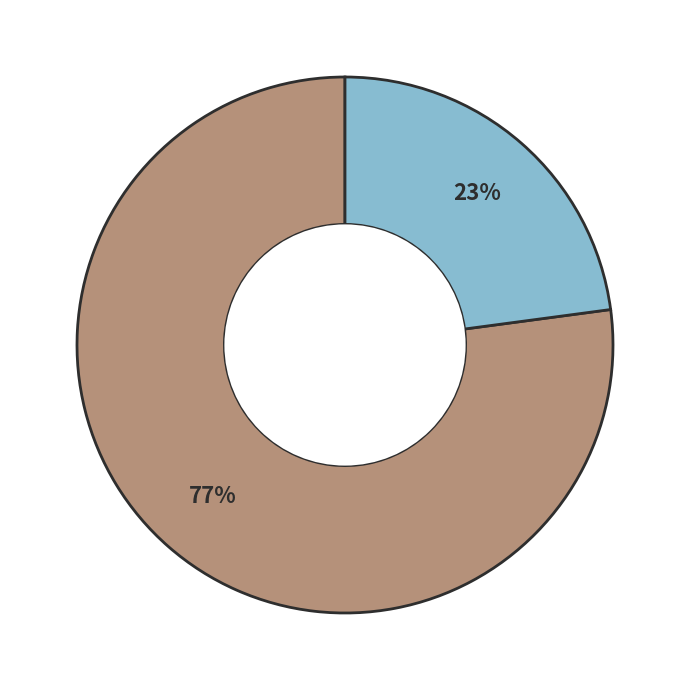

To the nearest percent, what is the difference between the largest and smallest slice percentages?

54%